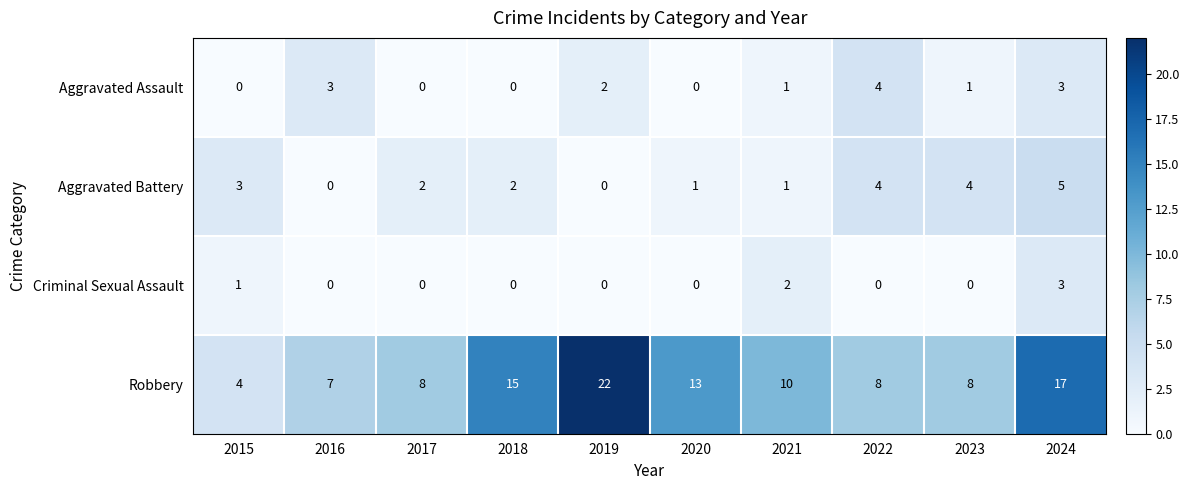

Where is Aggravated Assault nearest to the value 2?

2019